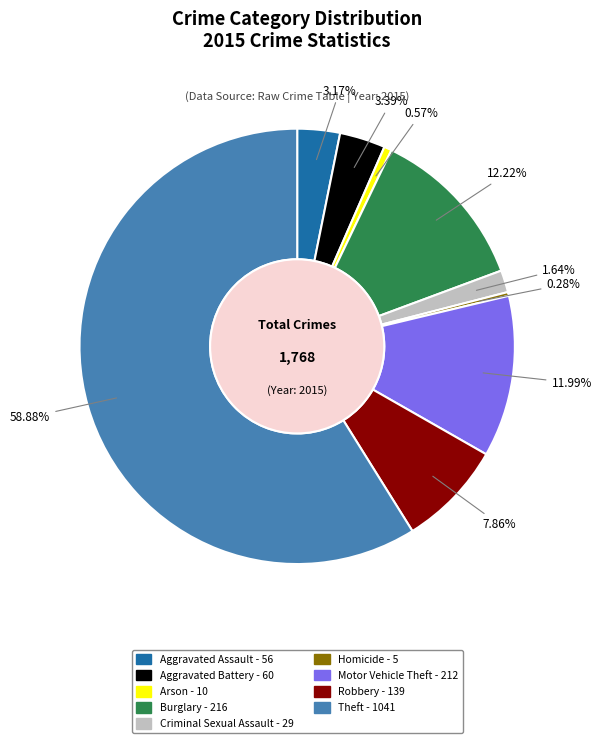

To the nearest percent, what is the average slice percentage?

11%